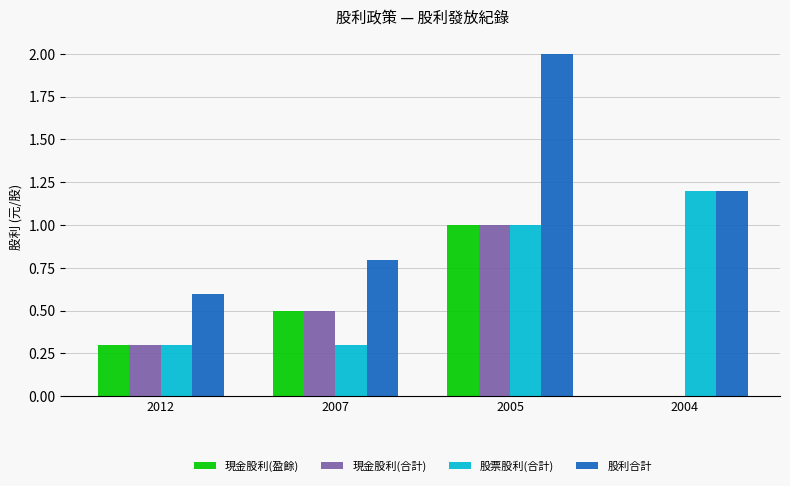

Reading right to left, what are all the values shown in this chart?

現金股利(盈餘): 0.0	1.0	0.5	0.3
現金股利(合計): 0.0	1.0	0.5	0.3
股票股利(合計): 1.2	1.0	0.3	0.3
股利合計: 1.2	2.0	0.8	0.6